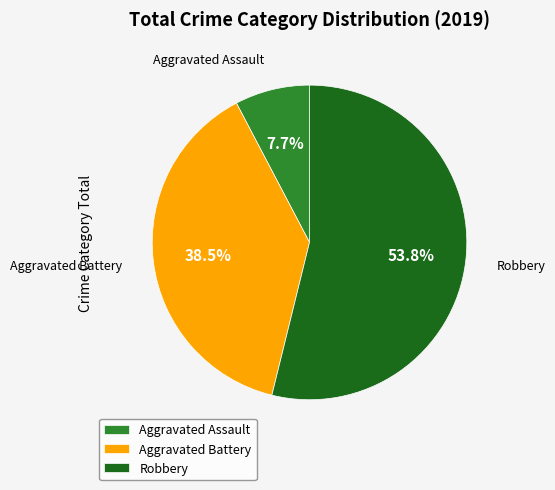

To the nearest percent, what portion does Aggravated Assault represent?

8%